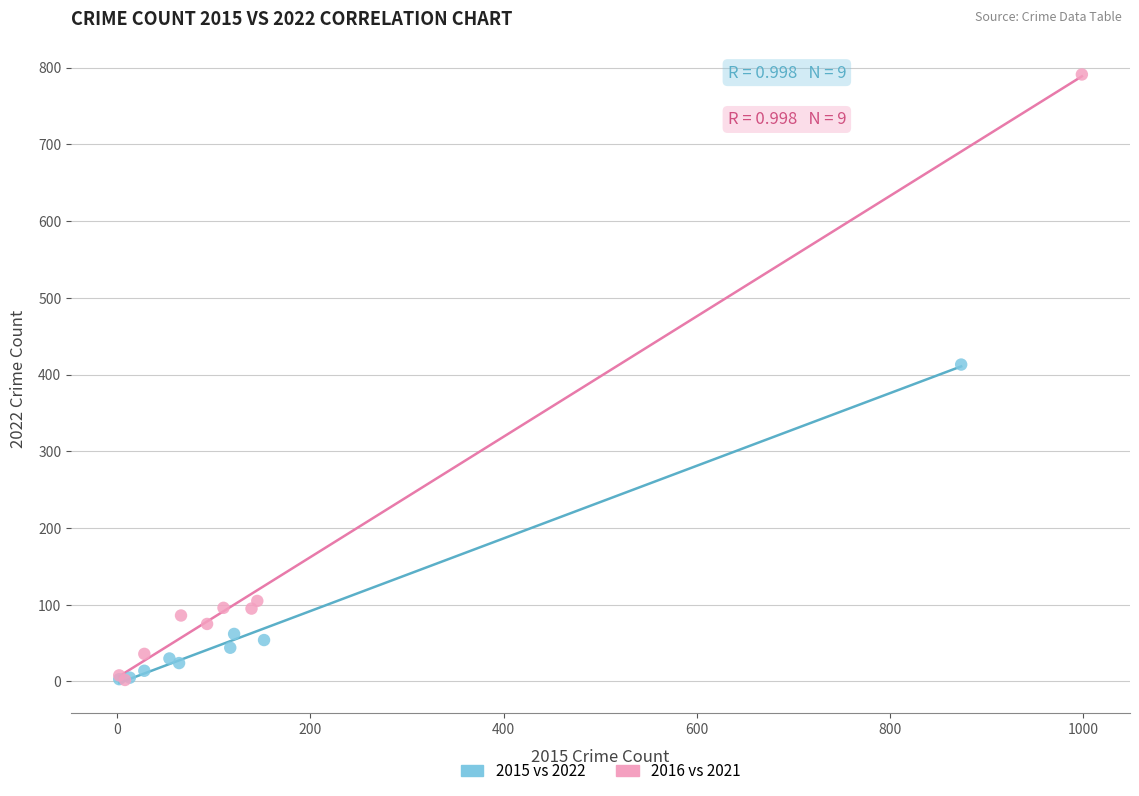

Which series reaches the maximum Y coordinate?

2016 vs 2021